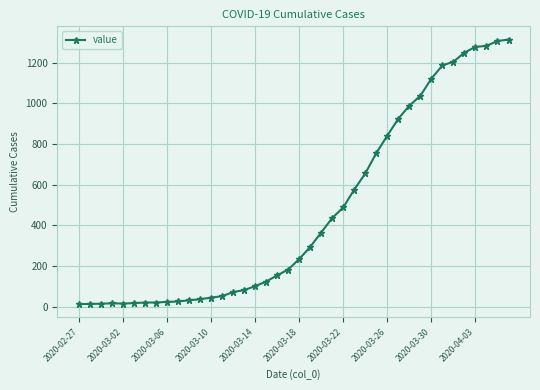

What is the maximum value shown in the chart?

1313